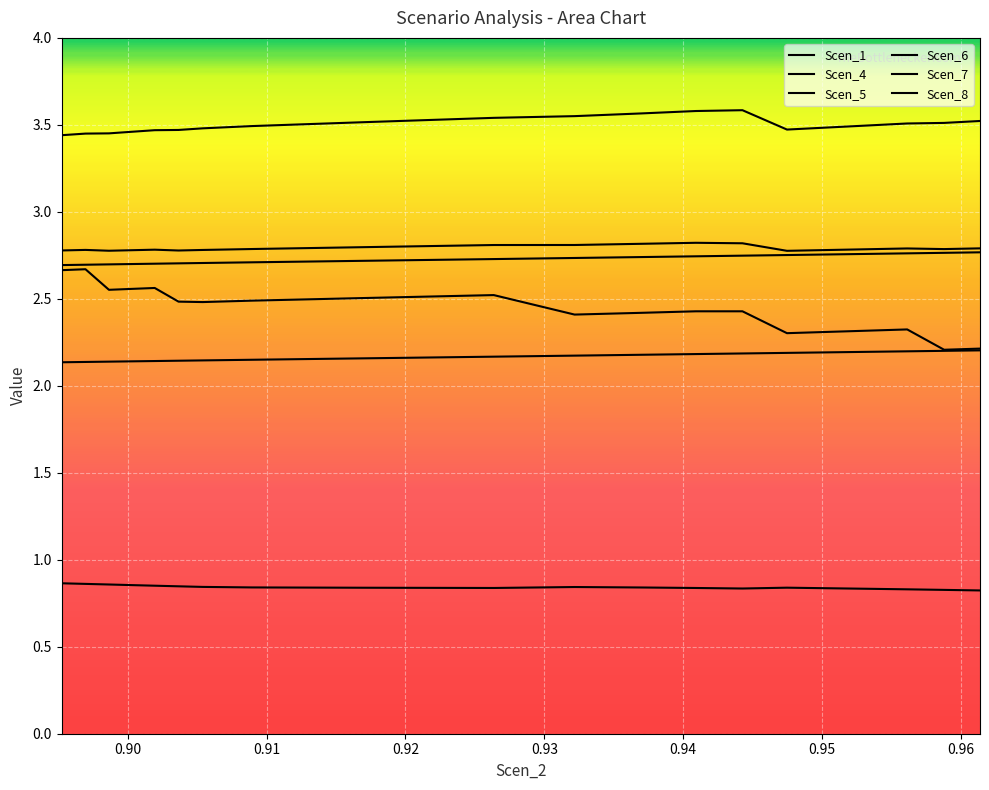

Does the chart have visible grid lines?

Yes